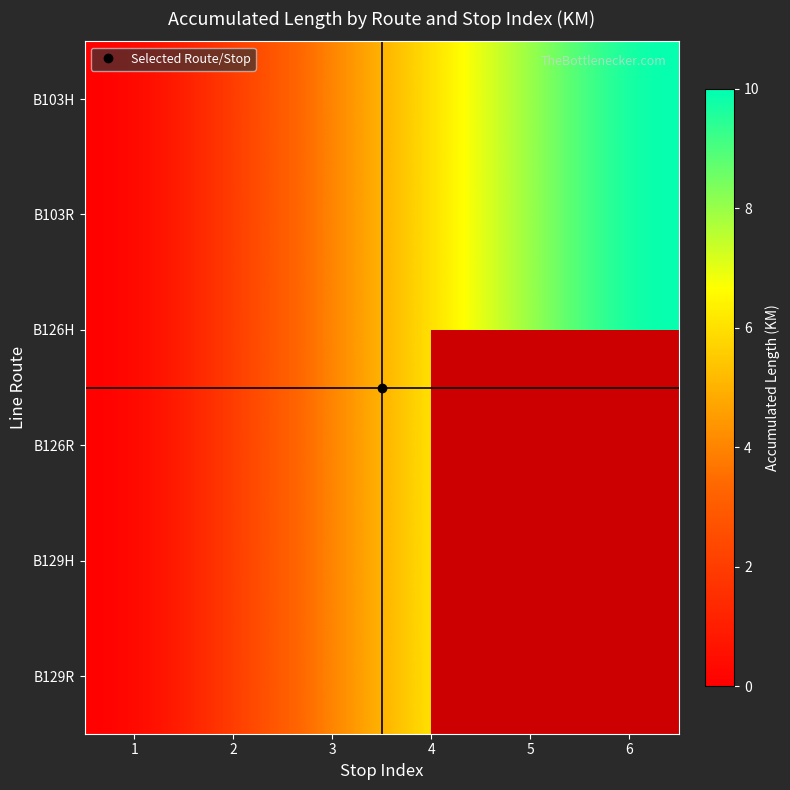

At which category does the chart reach its minimum across all series?

1